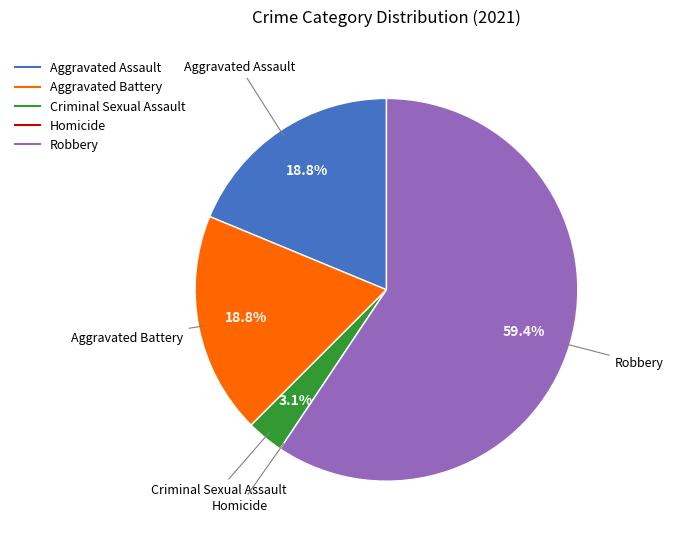

True or false: Criminal Sexual Assault accounts for 3% of the total.

True